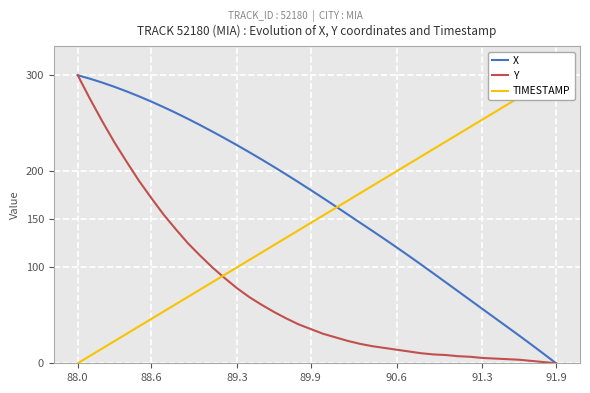

Which category has the highest value in the Y series?

88.0